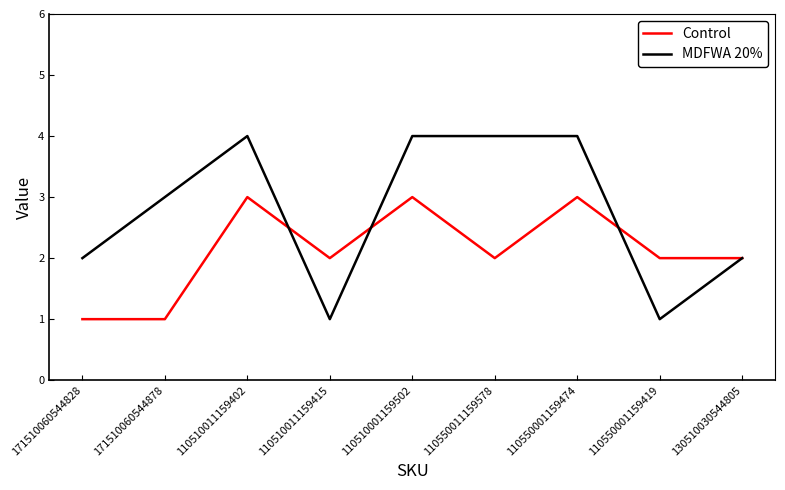

What is the average value of the MDFWA 20% series?

3